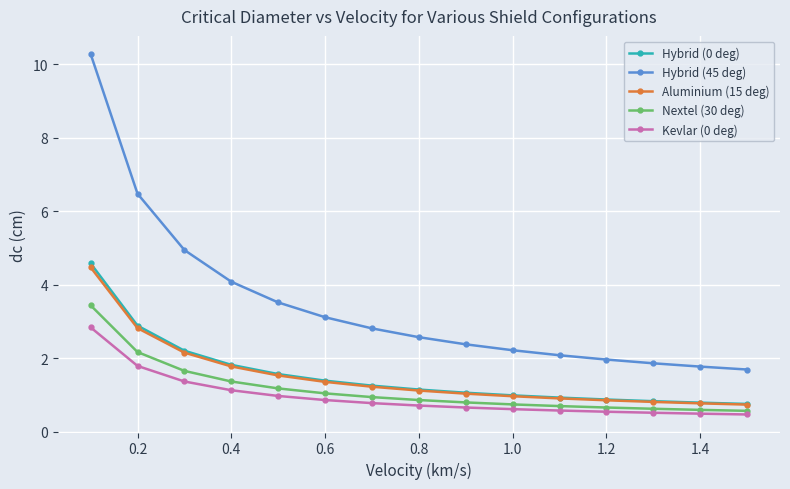

Which series has the largest range (max minus min)?

Hybrid (45 deg)